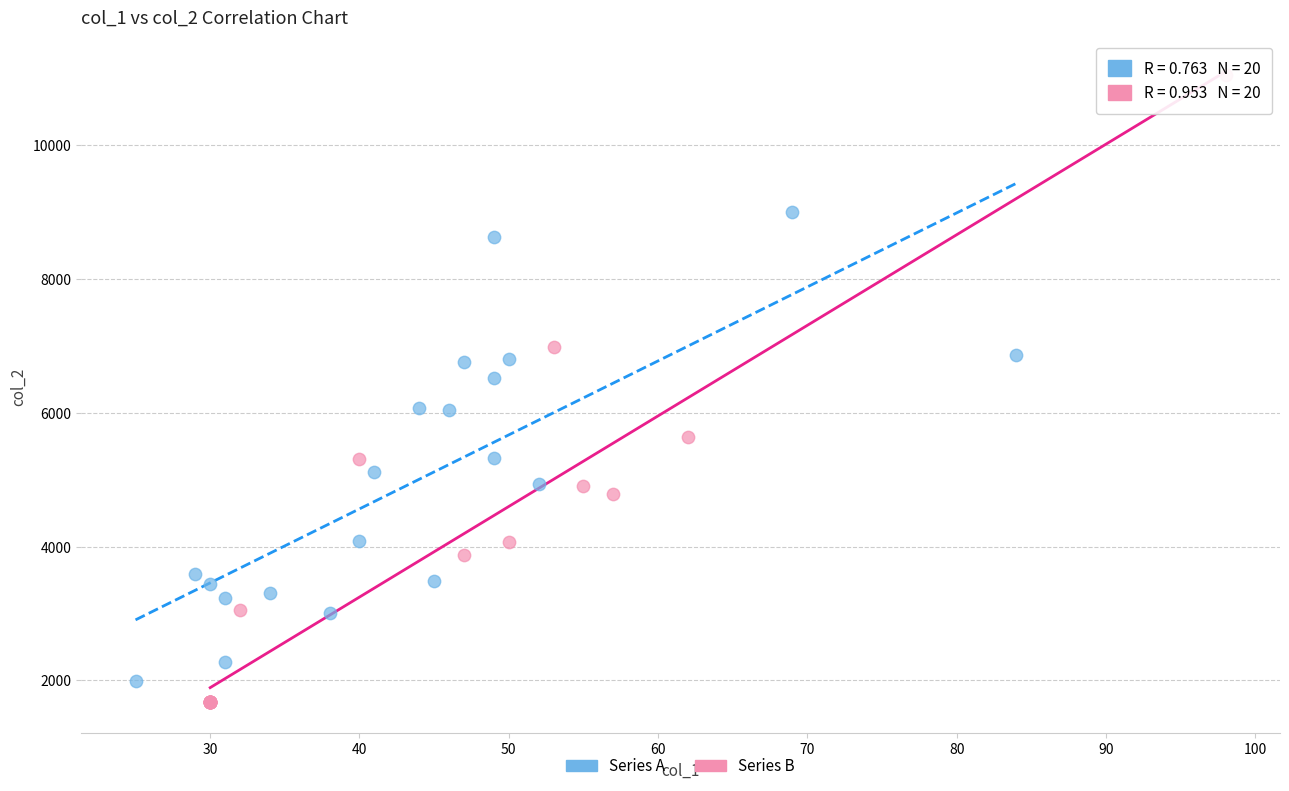

Which series reaches the maximum Y coordinate?

Series B